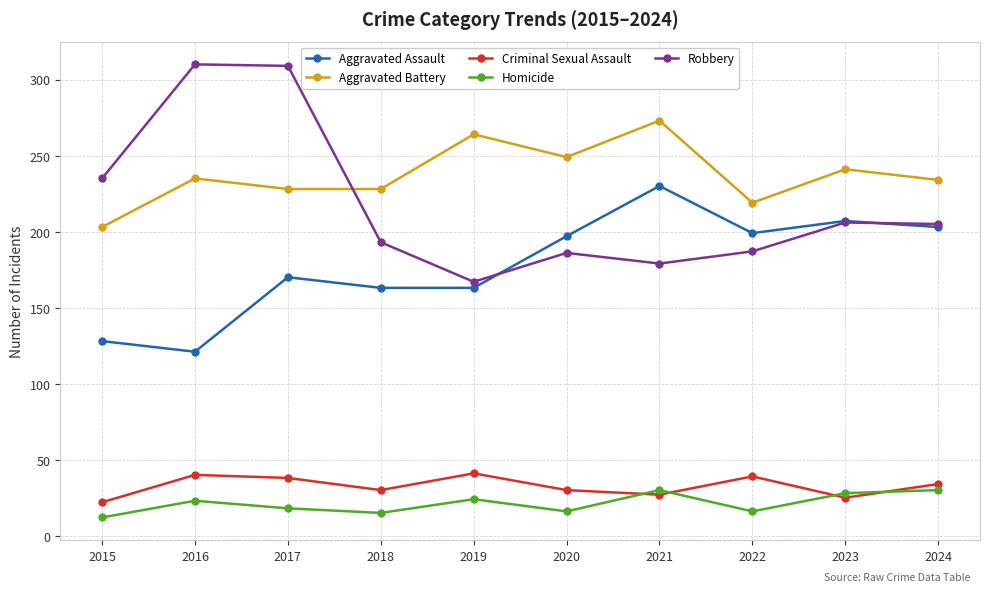

What is the difference between the Aggravated Assault values at 2020 and 2018?

34